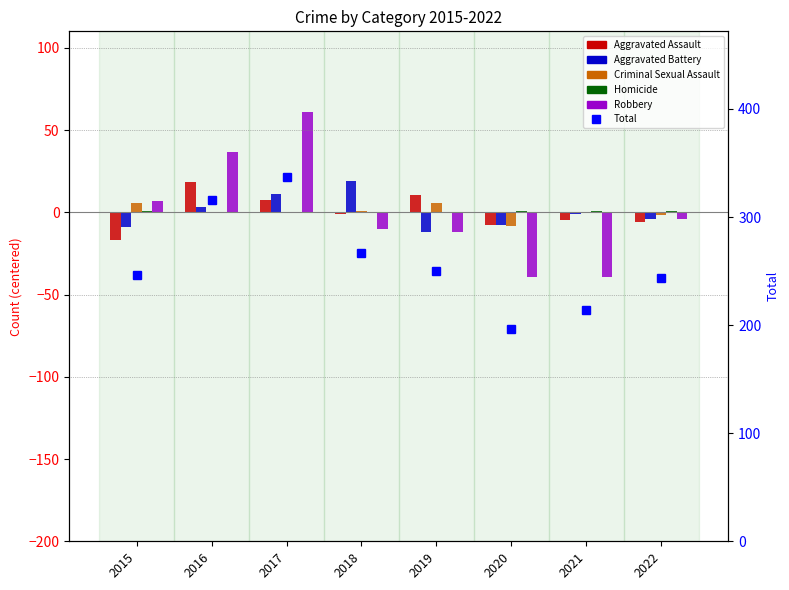

What are all the series names shown in the legend?

Aggravated Assault, Aggravated Battery, Criminal Sexual Assault, Homicide, Robbery, Total